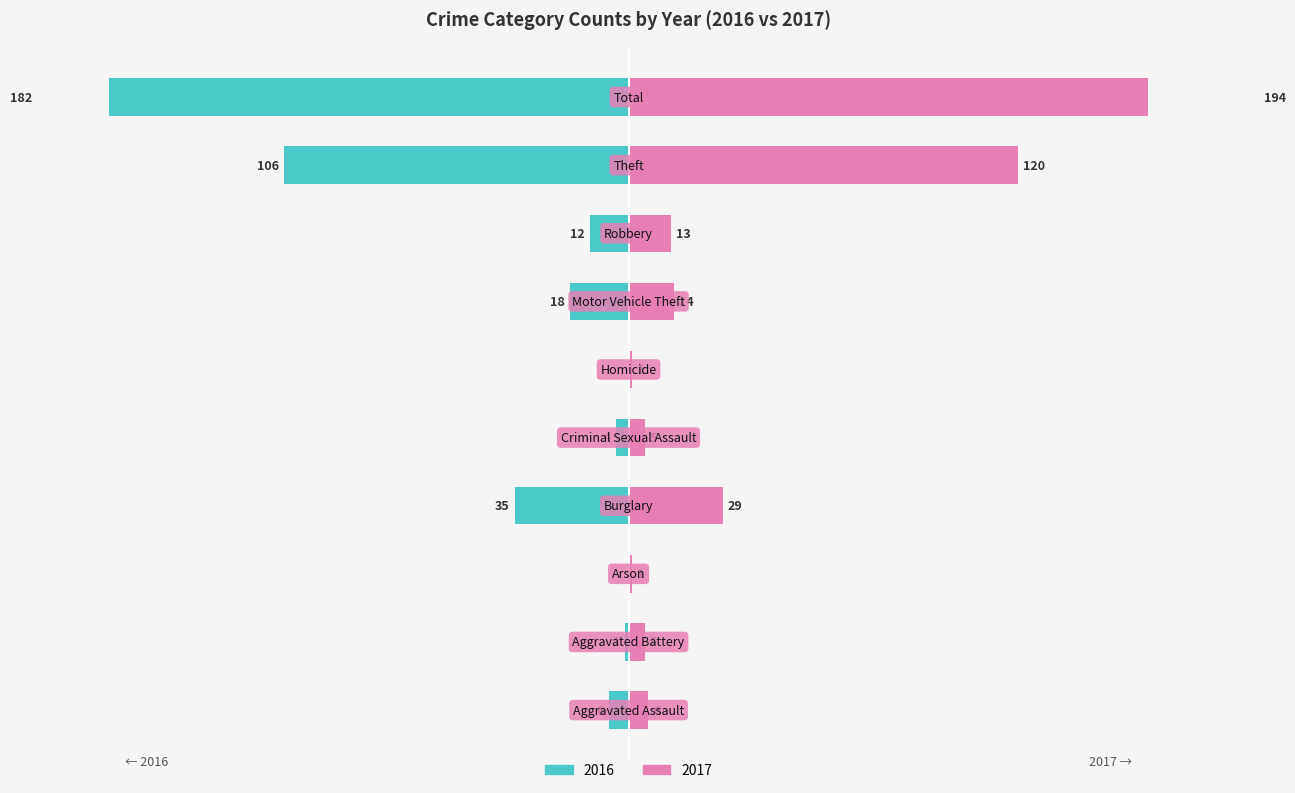

Between Aggravated Battery and Burglary, which is larger?

Burglary